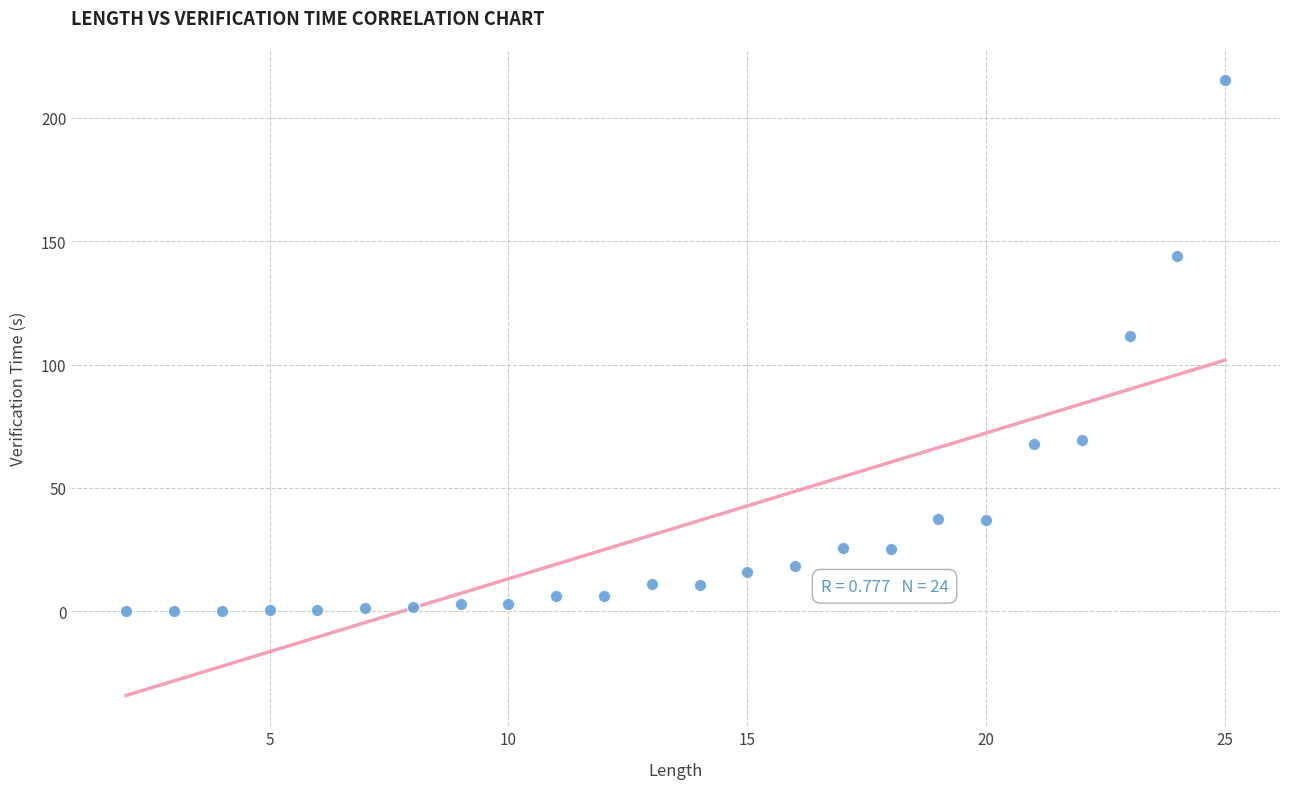

What Y value in the scatter plot is closest to 107?

111.7